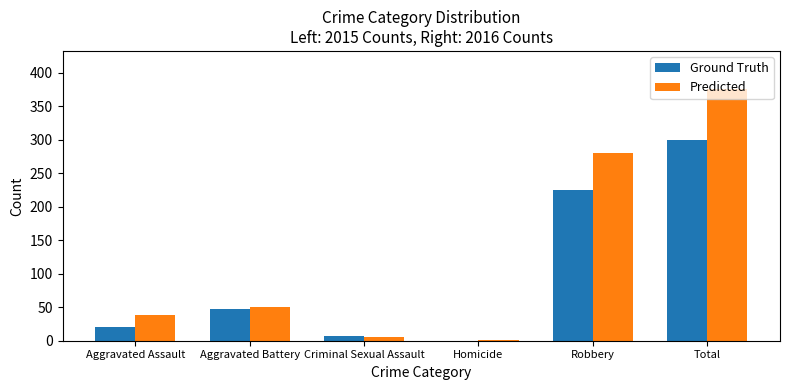

Between Criminal Sexual Assault and Total, which series saw the biggest shift?

Predicted